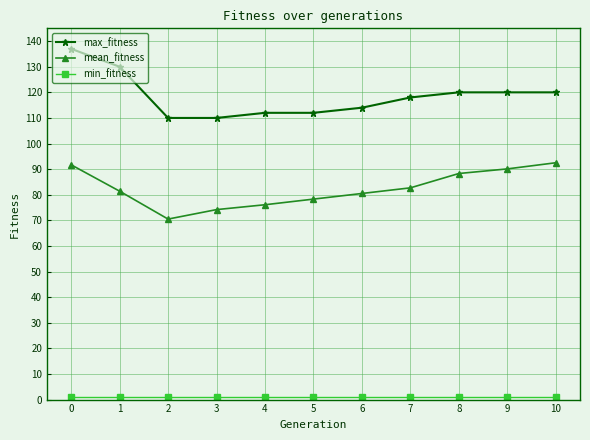

Is it true that mean_fitness equals 114.5 at 6?

False